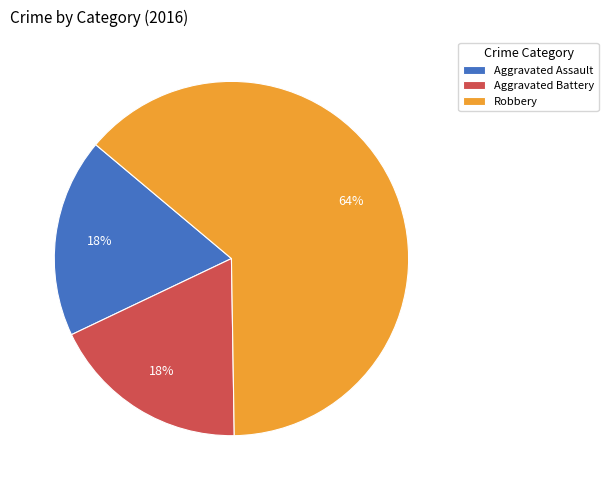

Count the number of slices in the pie.

3